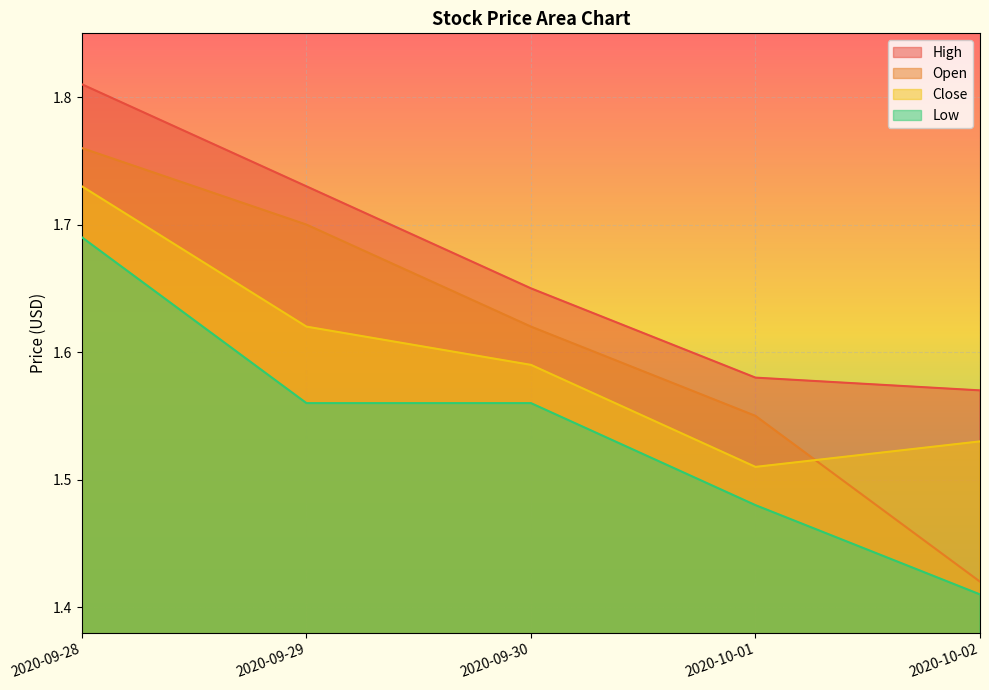

What position from the right is 2020-10-02?

1